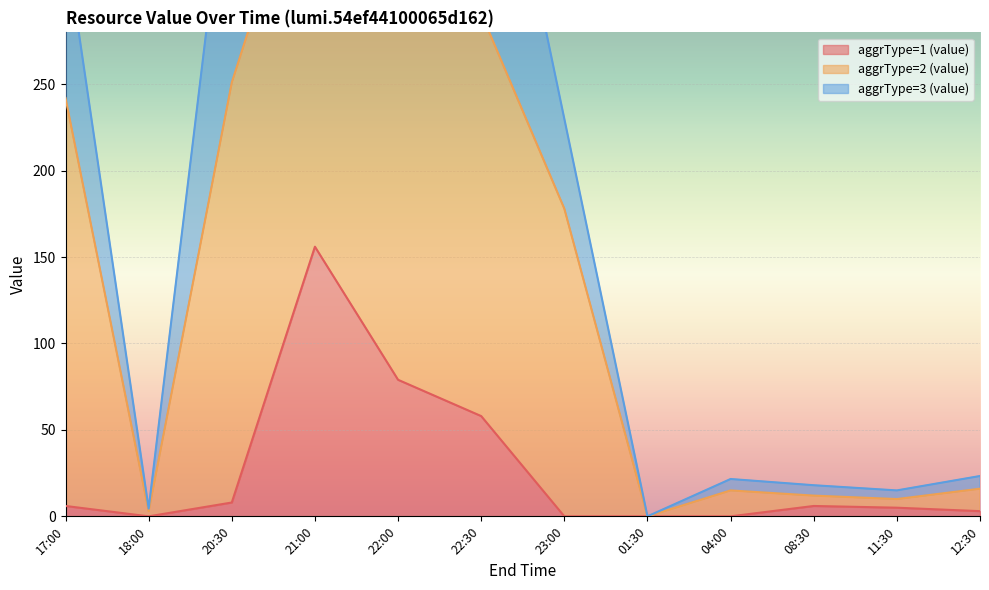

Is it true that aggrType=1 (value) equals 0 at 23:00?

True